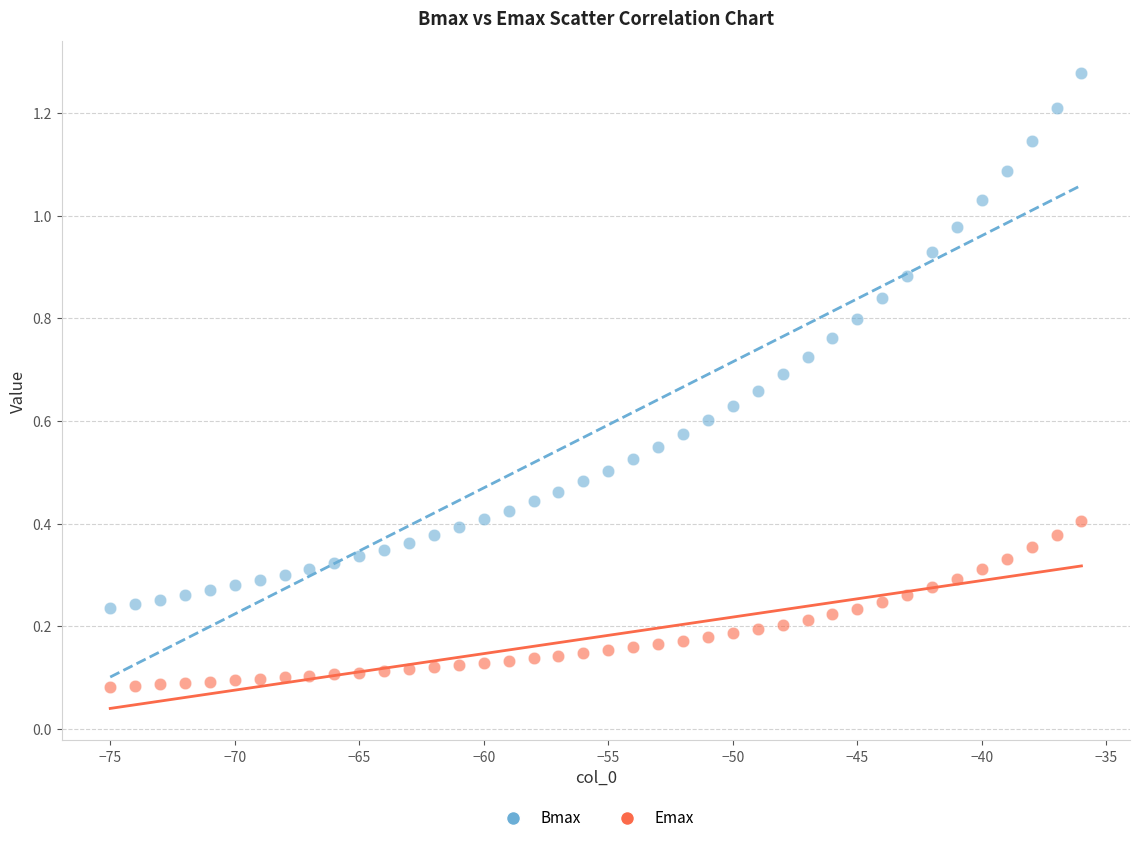

Which series has the widest spread of Y values?

Bmax